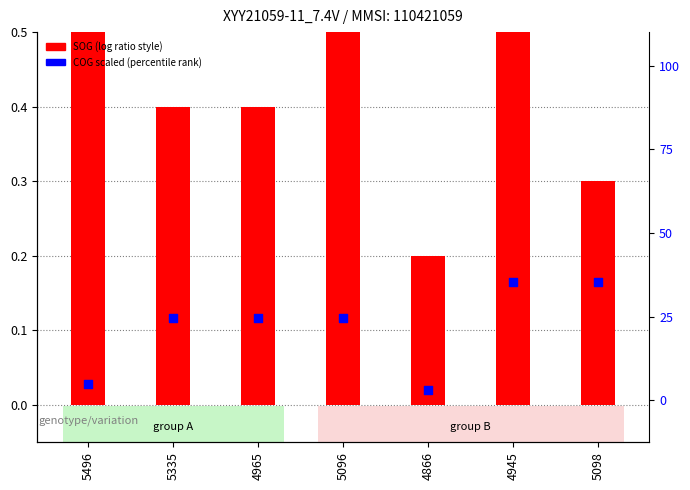

At how many categories does at least one series exceed 0?

7